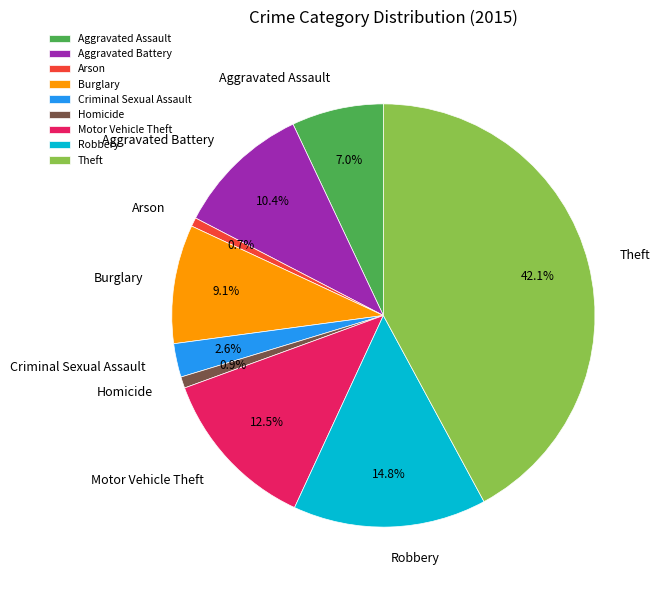

Is it true that Arson is 1% of the pie?

True